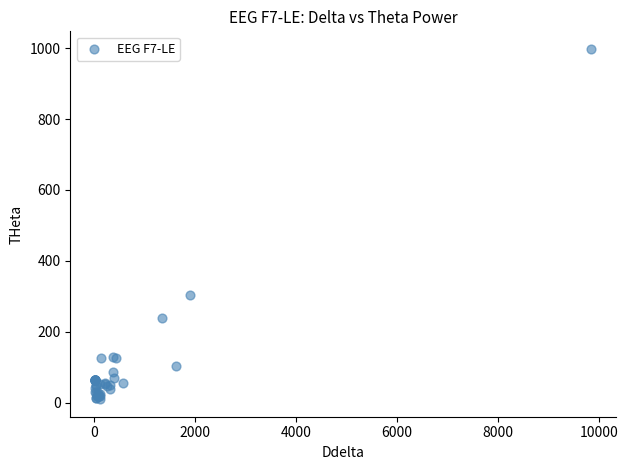

What Y value in the scatter plot is closest to 503?

304.9